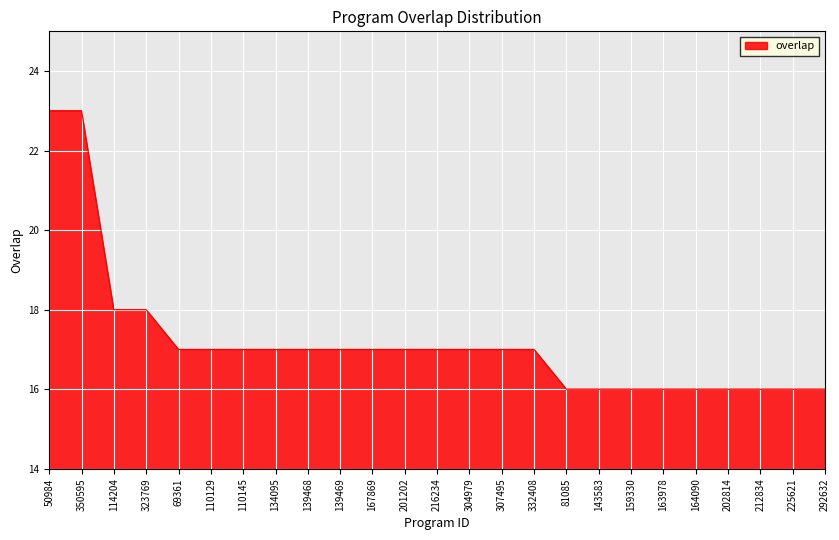

What is the minimum value shown in the chart?

16